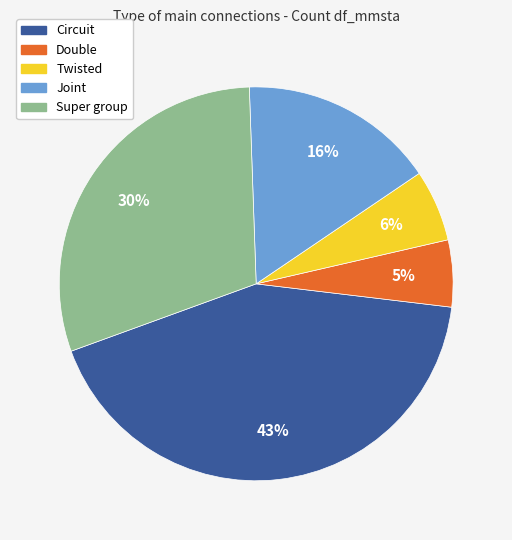

Combined, do Twisted and Super group account for over 50%?

No